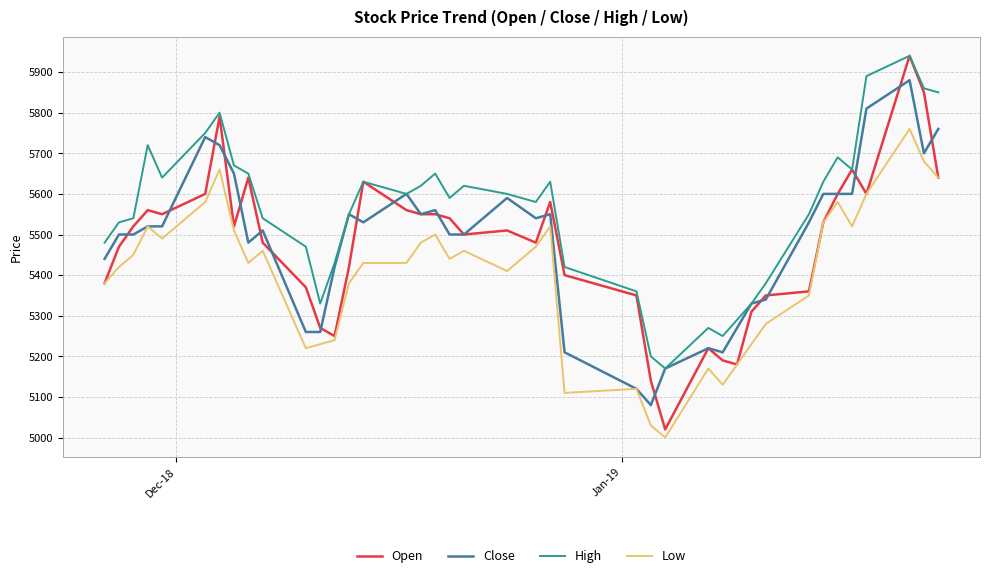

Which series has the widest spread of values?

Open